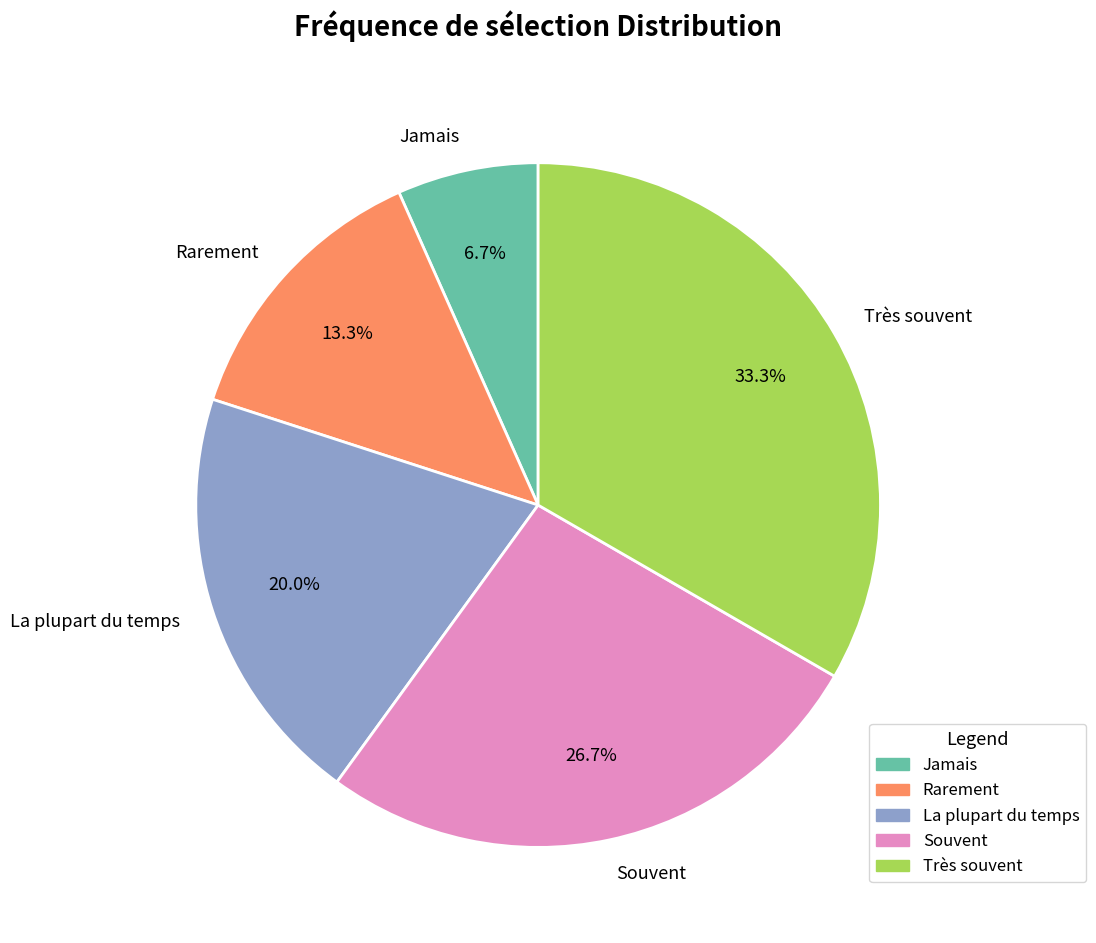

How many slices are in this pie chart?

5